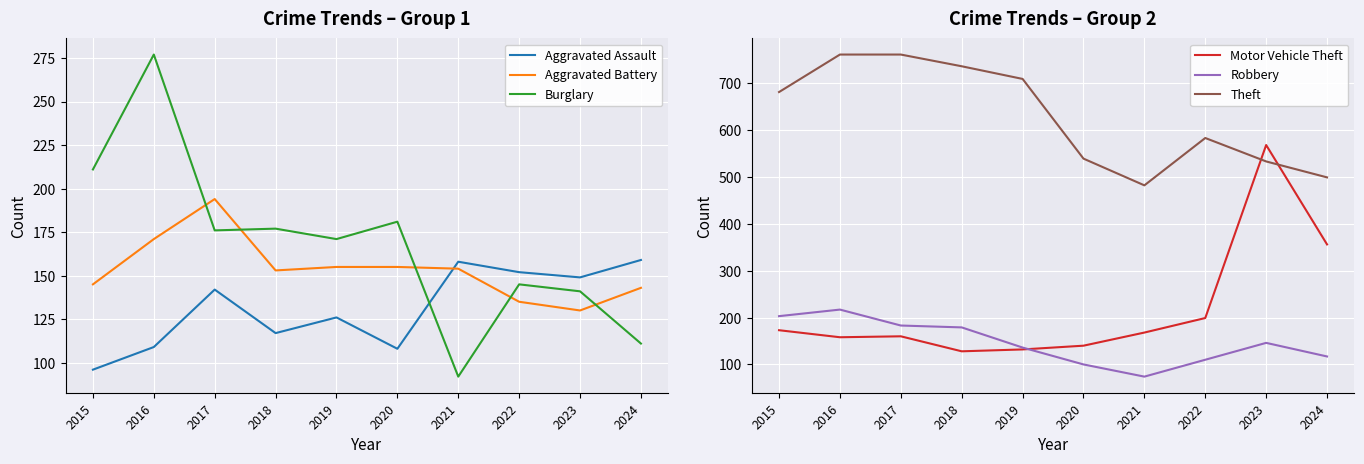

What is the difference between the highest and lowest values at 2015?

585